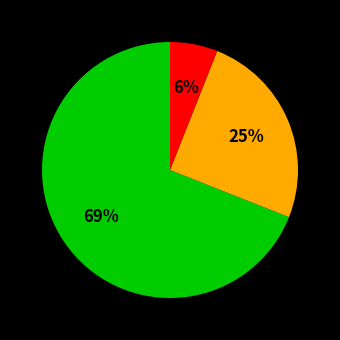

To the nearest percent, what is the difference between the largest and smallest slice percentages?

63%